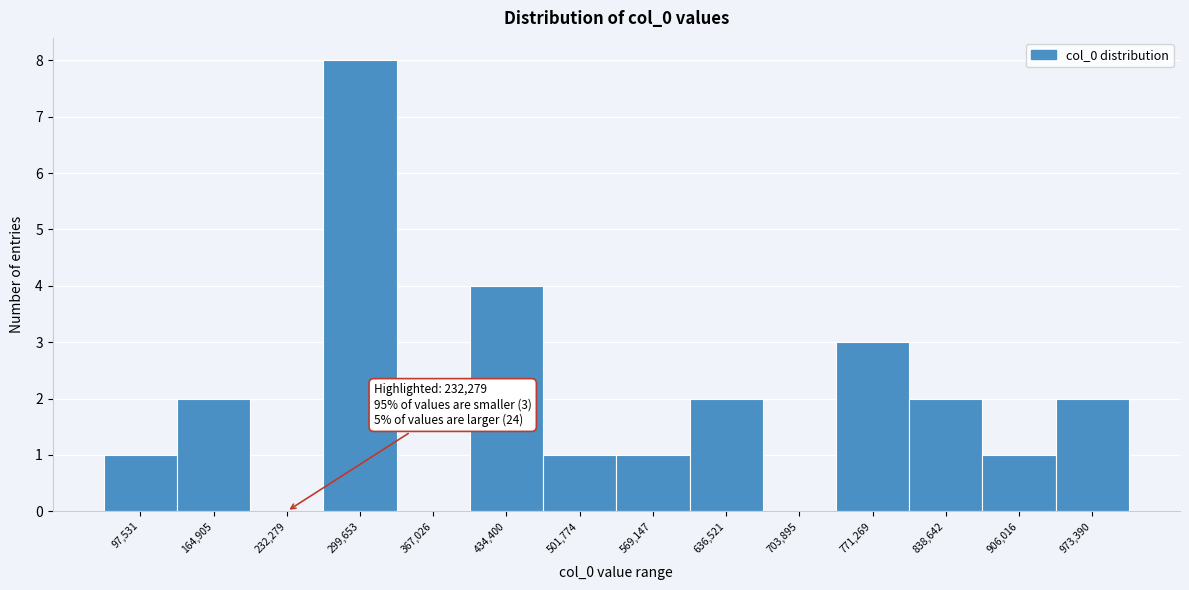

Which range on the x-axis has the tallest bar?

270000 to 330000